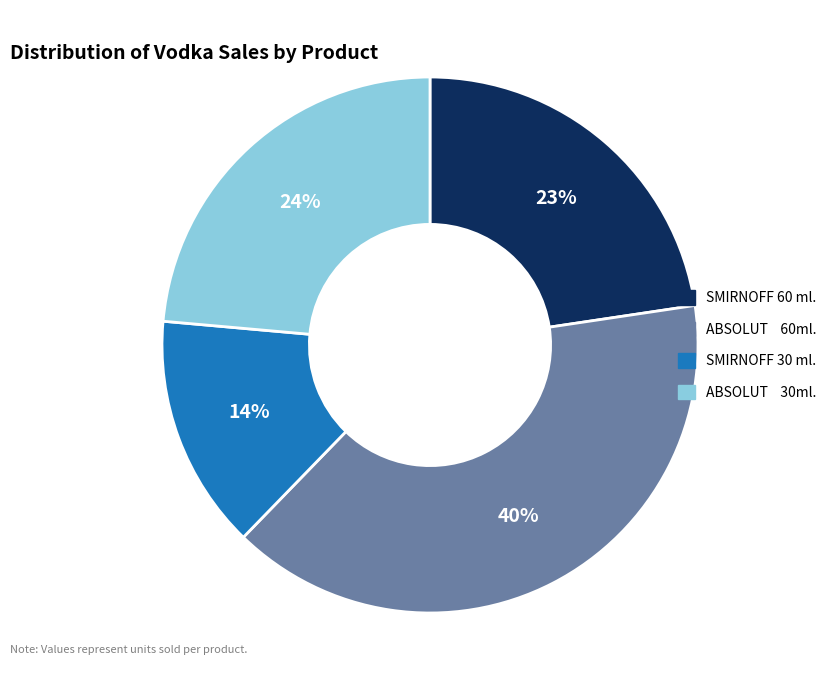

To the nearest percent, what is the average slice percentage?

25%